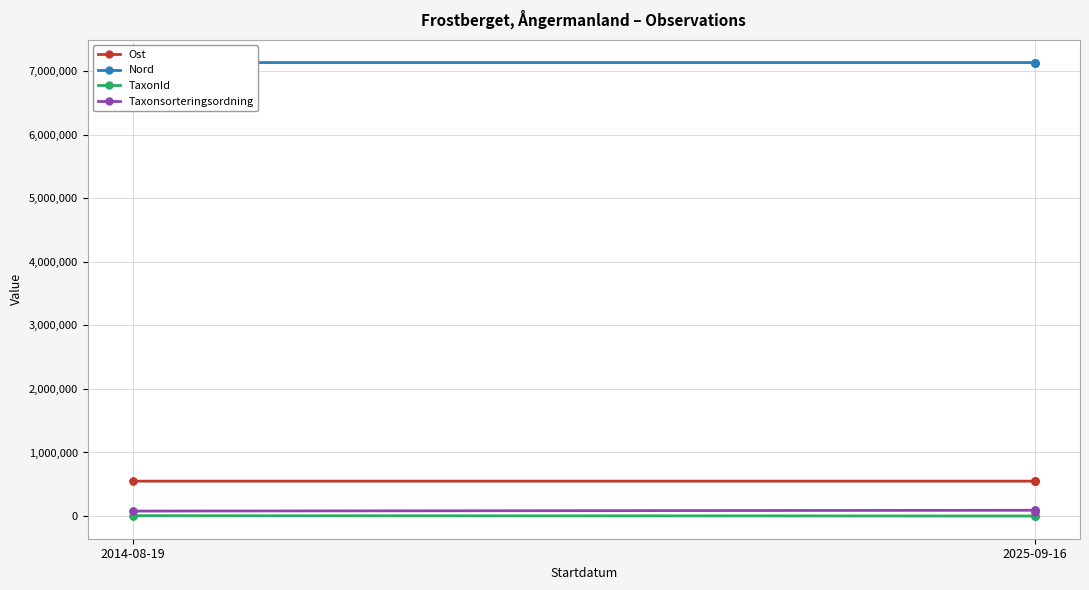

True or false: TaxonId has a value of 6458.0 at 2014-08-19.

True